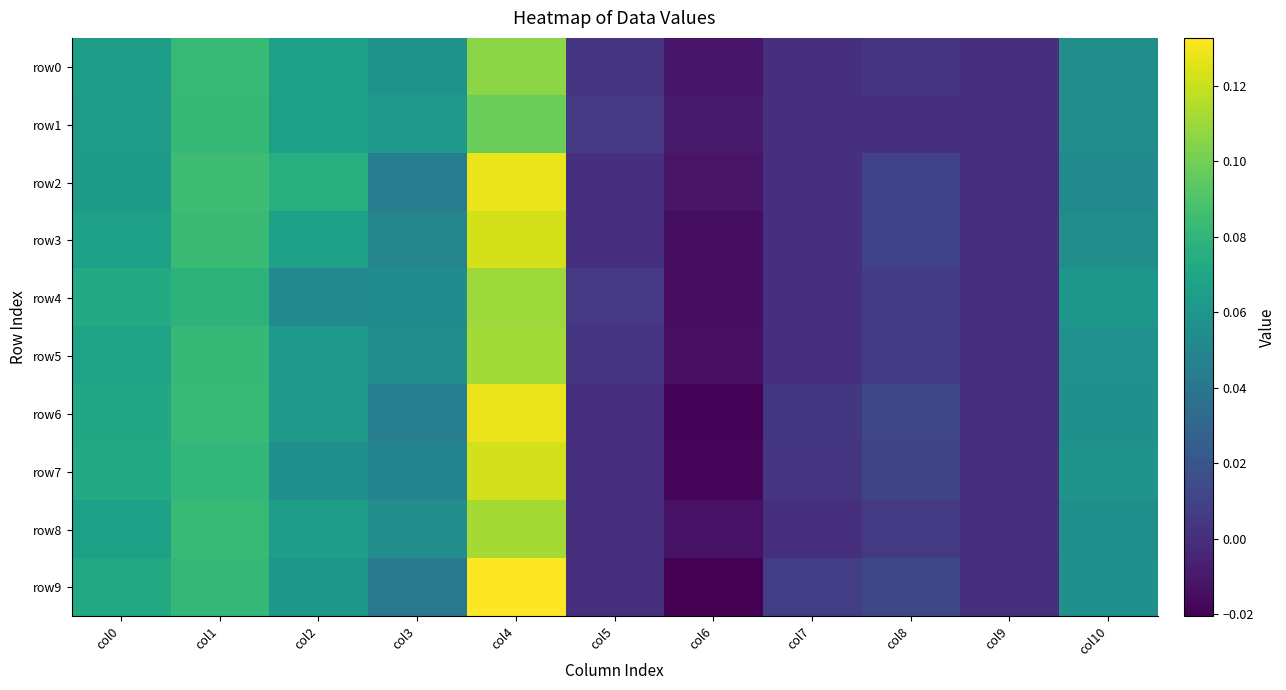

At col10, list the series in order from largest to smallest.

row4, row7, row5, row6, row9, row8, row0, row1, row3, row2